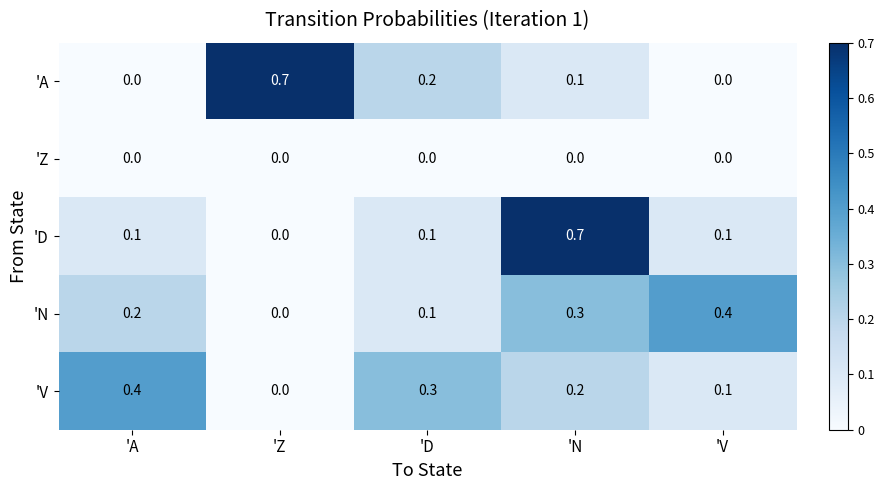

How many categories are shown in the chart?

5